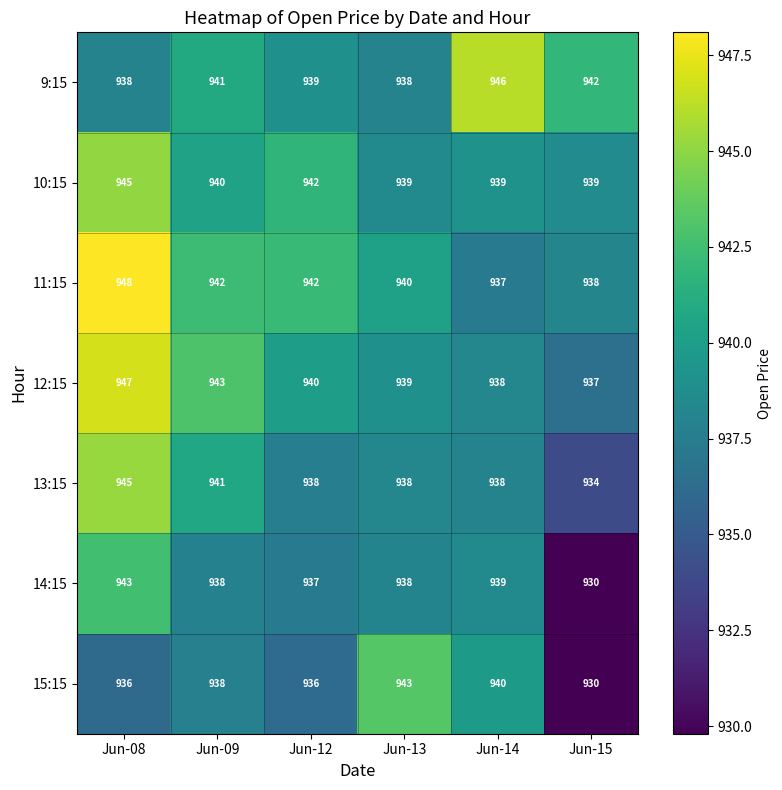

What value does the 15:15 series have at Jun-12?

936